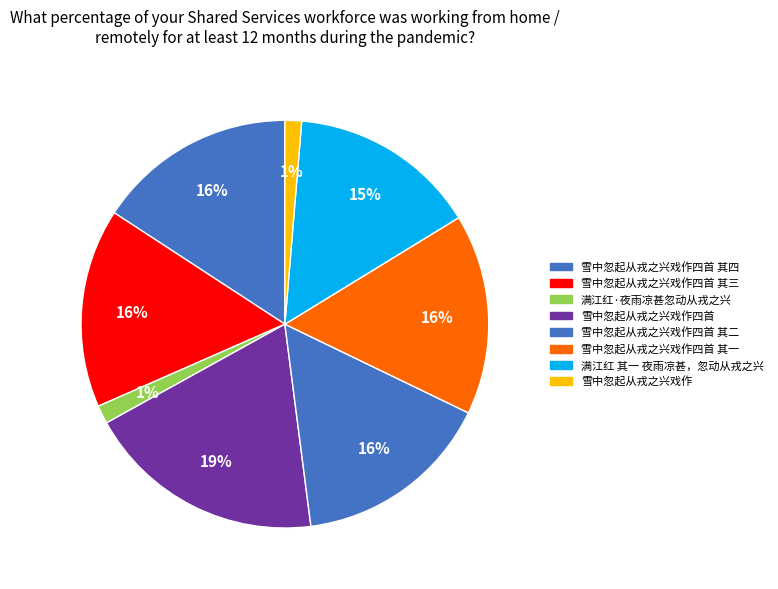

What is the ratio of the value at 满江红 其一 夜雨凉甚，忽动从戎之兴 to the value at 雪中忽起从戎之兴戏作四首 其四?

0.9